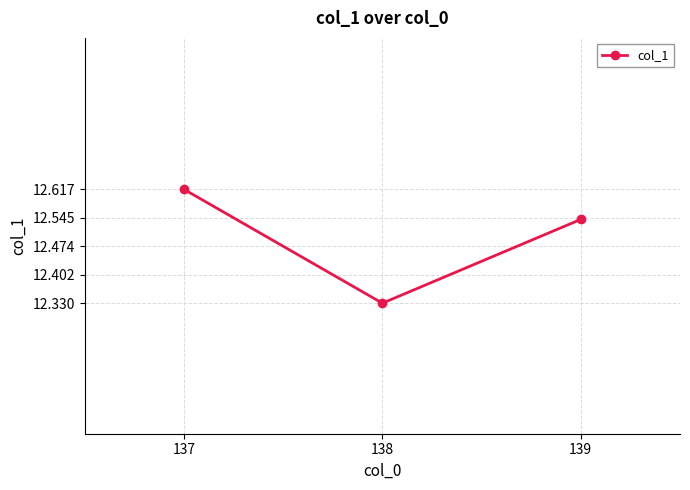

What is the change in value from 137 to 138?

-0.3